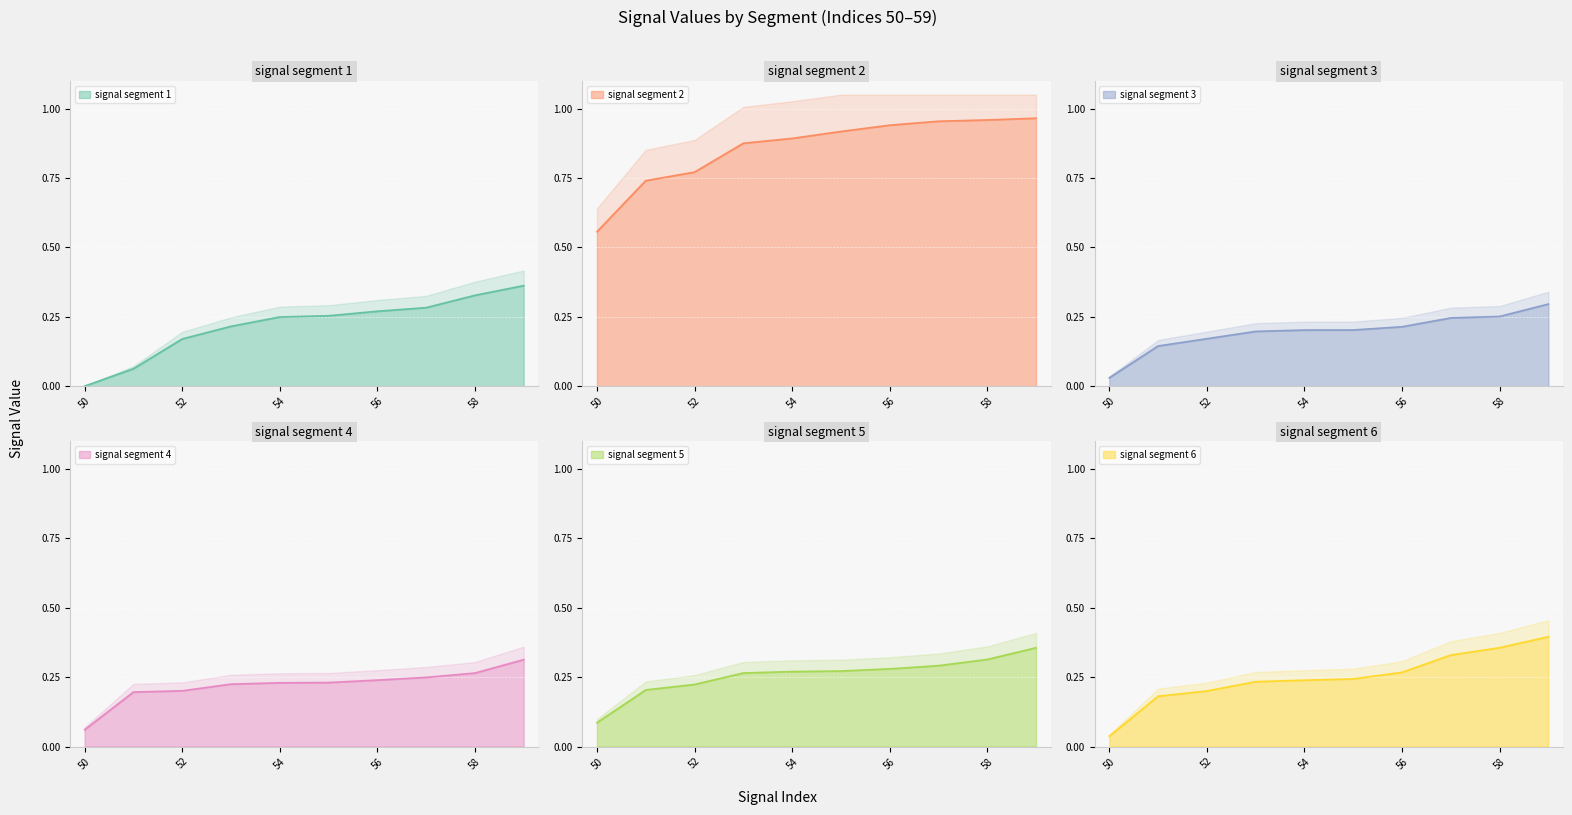

What is the value of the signal segment 4 point at the 3rd from the left?

0.2